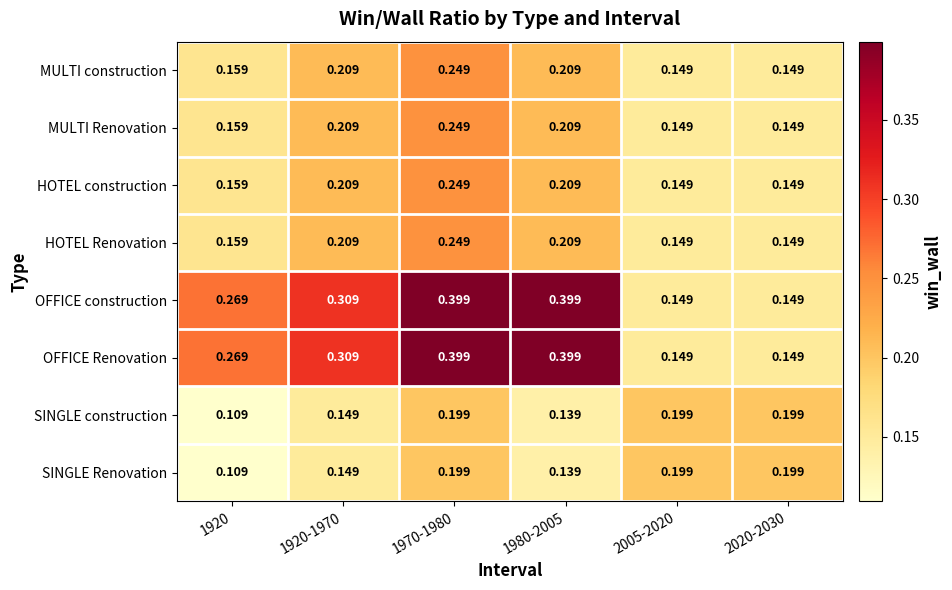

At which category does the chart reach its minimum across all series?

1920